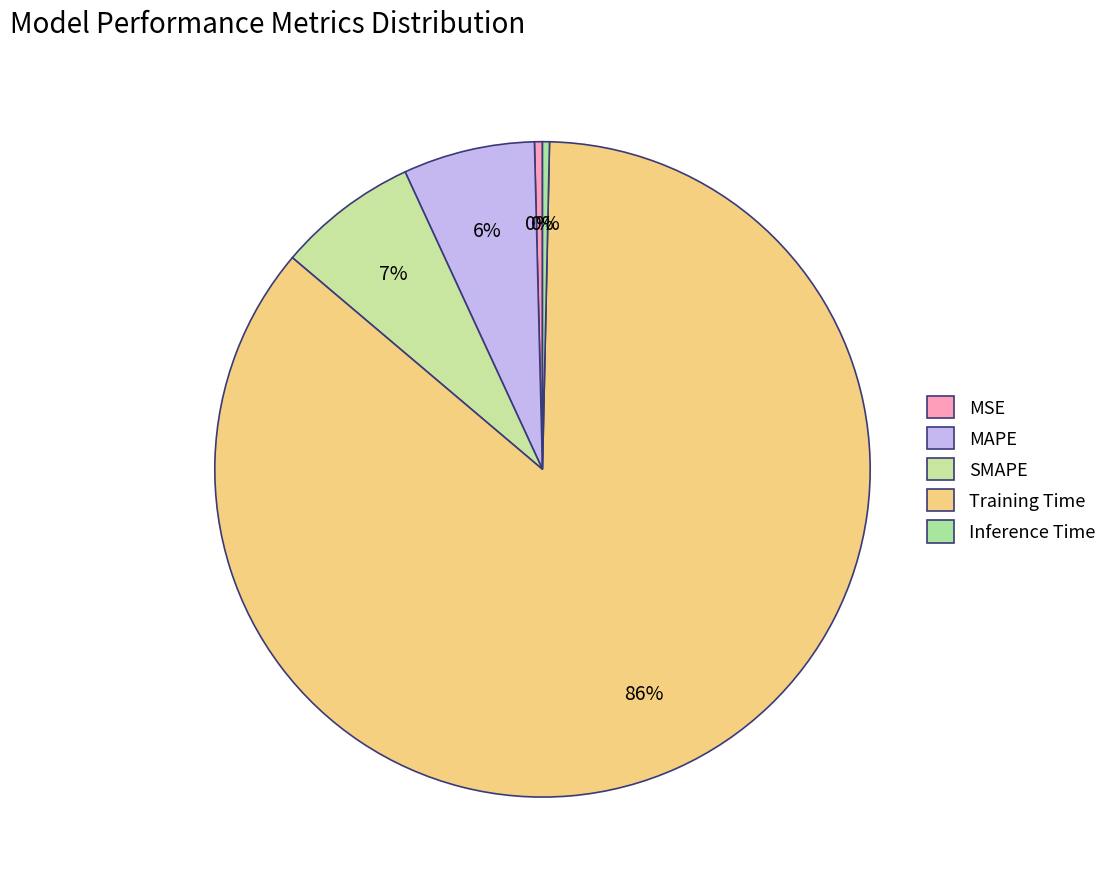

Which category has the biggest portion of the pie?

Training Time